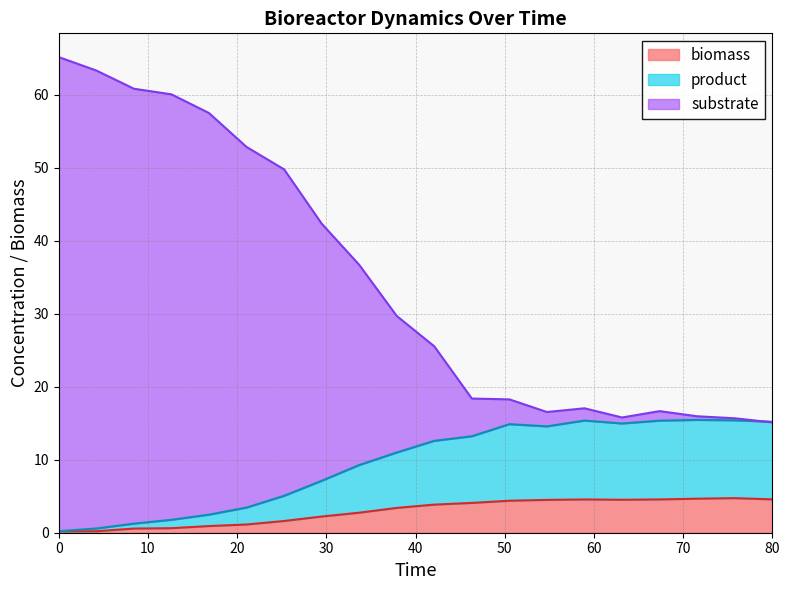

Where is the first local maximum for product?

50.52631578947368